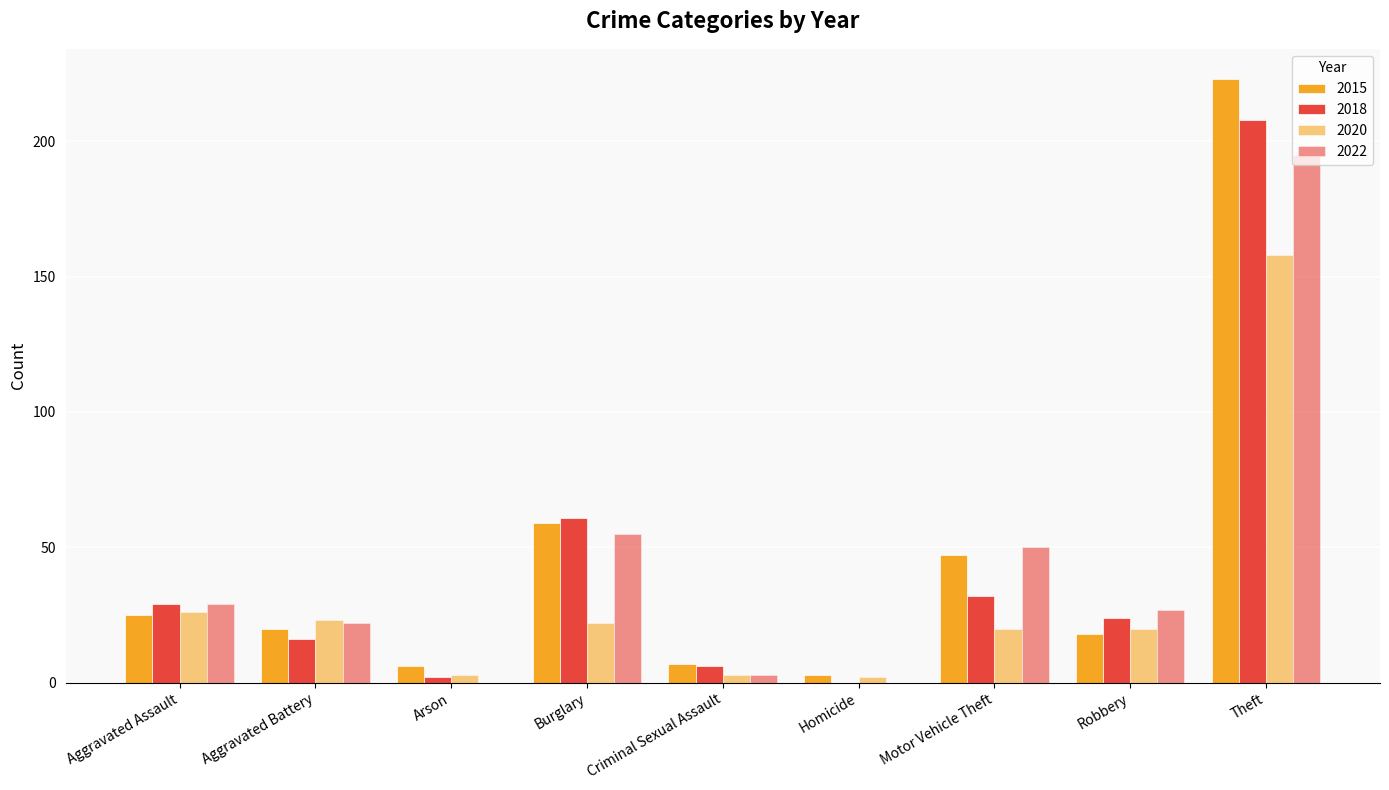

How many groups of bars are there?

9